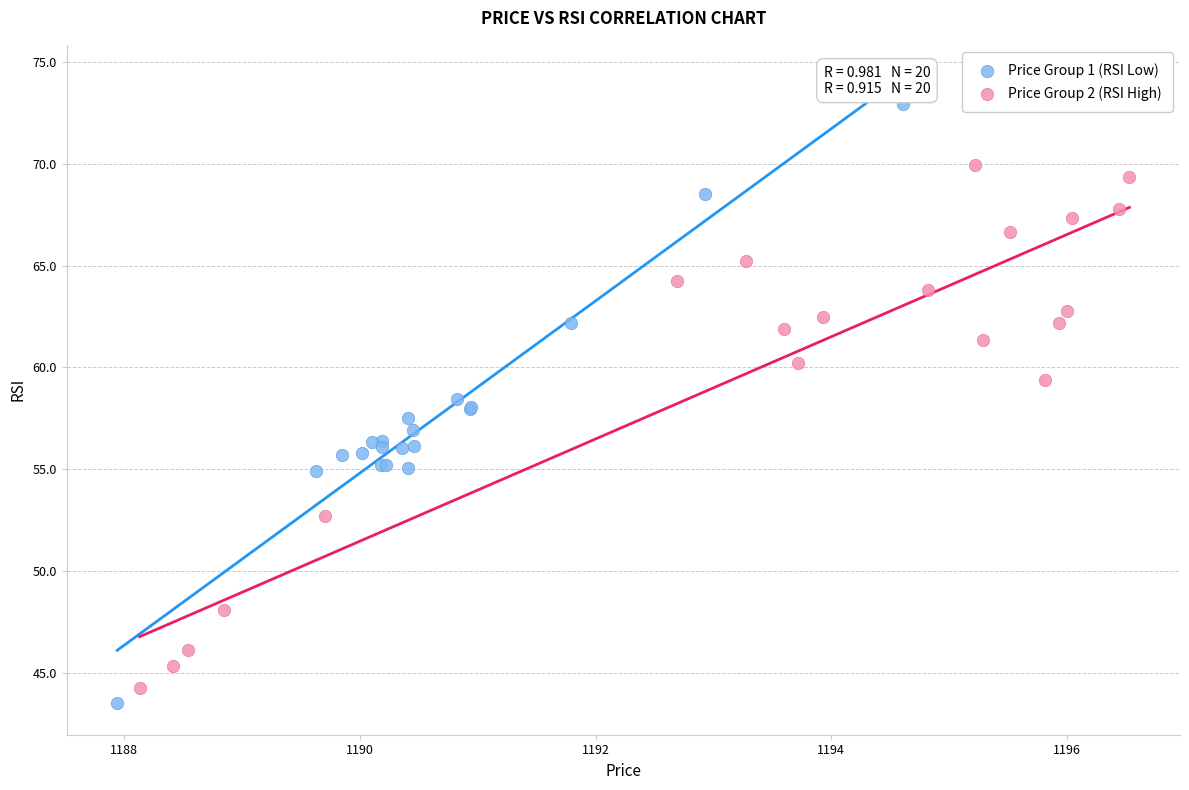

Which series contains the highest Y value?

Price Group 1 (RSI Low)